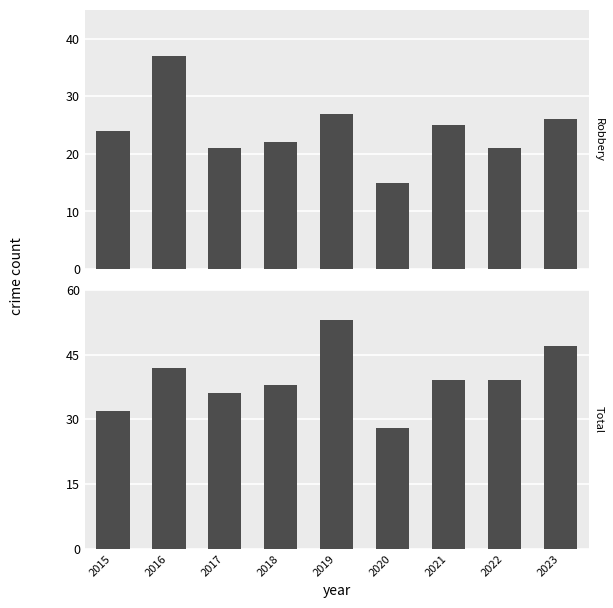

The value of Total at 2021 is 27. True or false?

False